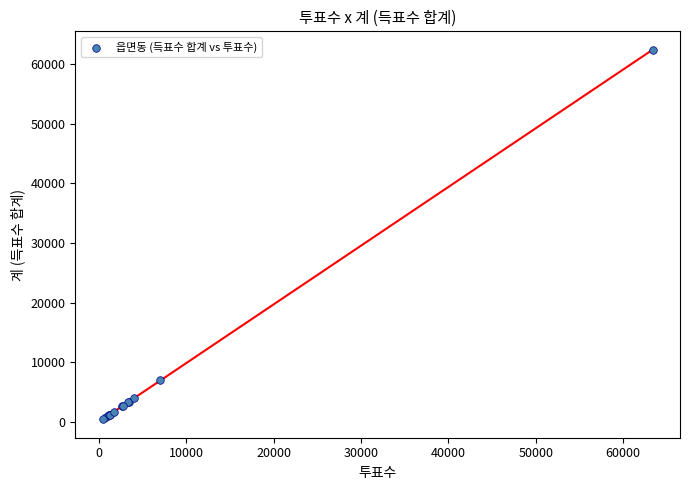

What Y value in the scatter plot is closest to 31425?

6939